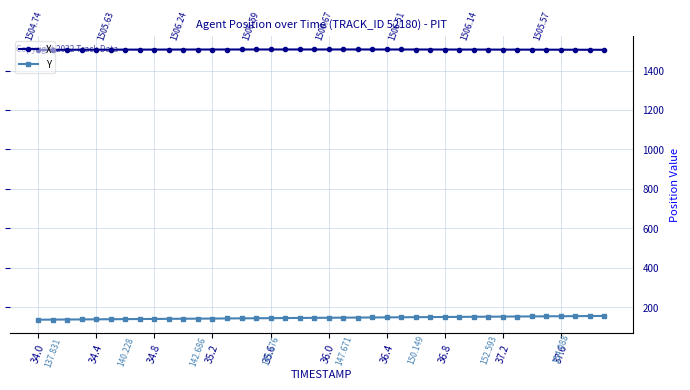

How many series are shown in this chart?

2